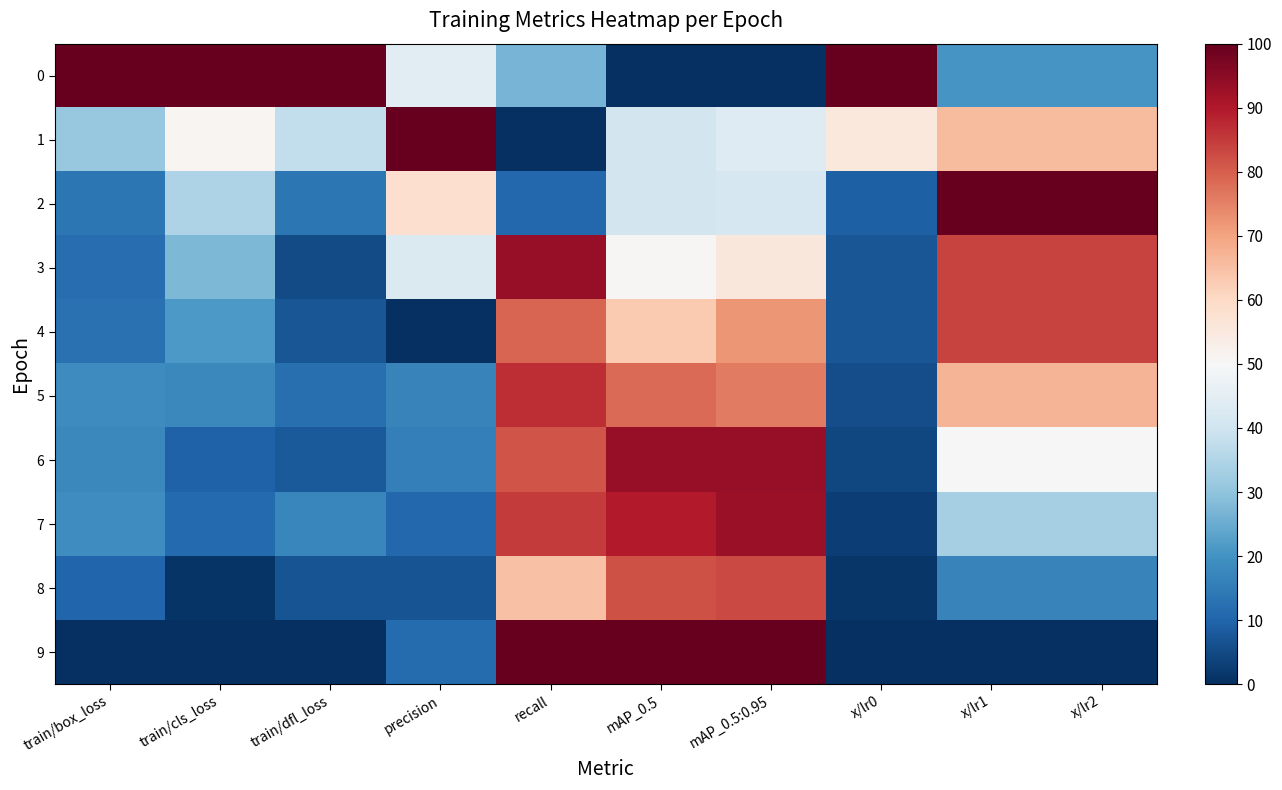

Reading right to left, extract all data points from this chart.

0: x/lr2=20.6	x/lr1=20.6	x/lr0=100.0	mAP_0.5:0.95=0.0	mAP_0.5=0.0	recall=26.6	precision=44.9	train/dfl_loss=100.0	train/cls_loss=100.0	train/box_loss=100.0
1: x/lr2=65.9	x/lr1=65.9	x/lr0=55.1	mAP_0.5:0.95=43.5	mAP_0.5=41.0	recall=0.0	precision=100.0	train/dfl_loss=37.7	train/cls_loss=50.9	train/box_loss=31.0
2: x/lr2=100.0	x/lr1=100.0	x/lr0=9.2	mAP_0.5:0.95=41.7	mAP_0.5=41.0	recall=10.7	precision=58.5	train/dfl_loss=14.1	train/cls_loss=34.5	train/box_loss=13.9
3: x/lr2=83.8	x/lr1=83.8	x/lr0=7.3	mAP_0.5:0.95=55.6	mAP_0.5=50.7	recall=93.7	precision=42.8	train/dfl_loss=5.4	train/cls_loss=27.6	train/box_loss=12.1
4: x/lr2=83.8	x/lr1=83.8	x/lr0=7.3	mAP_0.5:0.95=71.9	mAP_0.5=63.2	recall=79.1	precision=0.0	train/dfl_loss=7.1	train/cls_loss=21.3	train/box_loss=12.6
5: x/lr2=67.0	x/lr1=67.0	x/lr0=5.8	mAP_0.5:0.95=75.8	mAP_0.5=78.2	recall=86.8	precision=16.6	train/dfl_loss=12.4	train/cls_loss=17.7	train/box_loss=18.6
6: x/lr2=50.3	x/lr1=50.3	x/lr0=4.4	mAP_0.5:0.95=93.6	mAP_0.5=93.5	recall=81.5	precision=15.9	train/dfl_loss=8.0	train/cls_loss=9.4	train/box_loss=17.8
7: x/lr2=33.5	x/lr1=33.5	x/lr0=2.9	mAP_0.5:0.95=93.1	mAP_0.5=89.8	recall=85.0	precision=10.6	train/dfl_loss=17.4	train/cls_loss=11.0	train/box_loss=18.9
8: x/lr2=16.8	x/lr1=16.8	x/lr0=1.5	mAP_0.5:0.95=83.0	mAP_0.5=81.7	recall=64.5	precision=6.9	train/dfl_loss=6.6	train/cls_loss=1.1	train/box_loss=10.3
9: x/lr2=0.0	x/lr1=0.0	x/lr0=0.0	mAP_0.5:0.95=100.0	mAP_0.5=100.0	recall=100.0	precision=11.5	train/dfl_loss=0.0	train/cls_loss=0.0	train/box_loss=0.0